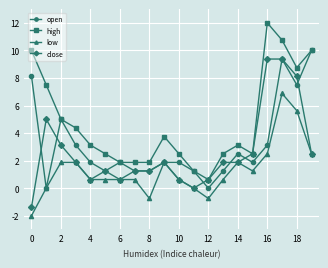

List the series in order of their peak value, highest first.

high, open, close, low